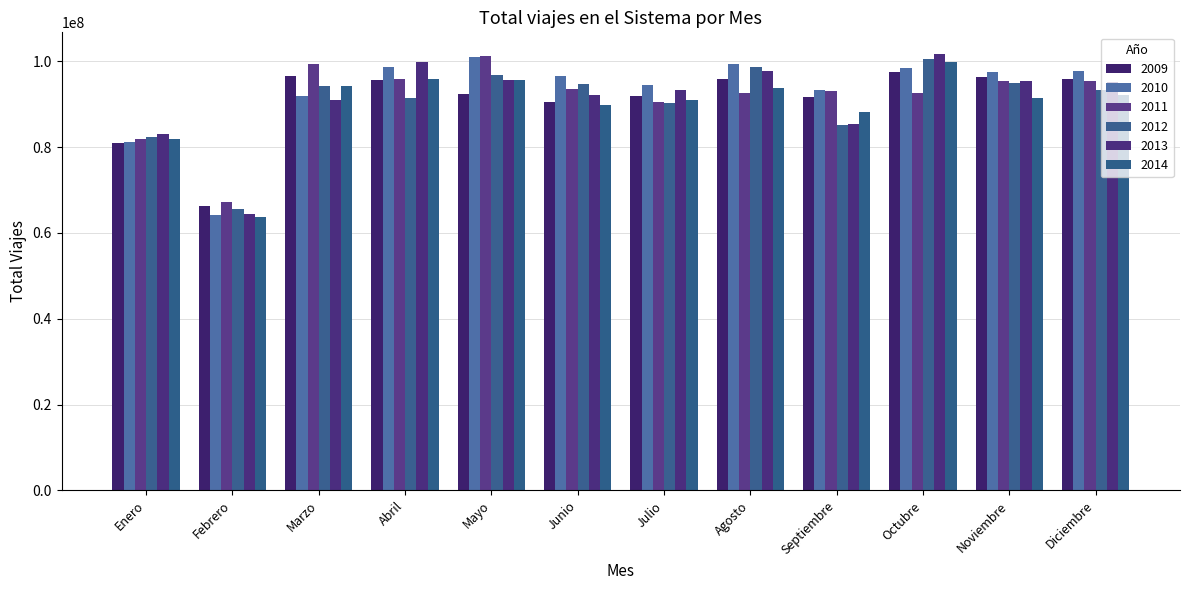

What is the highest value of the 2014 series?

99764936